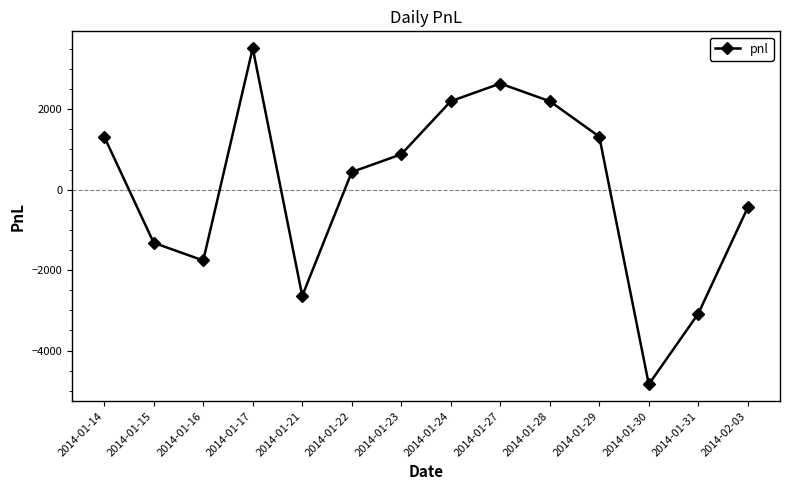

What is the smallest value displayed?

-4840